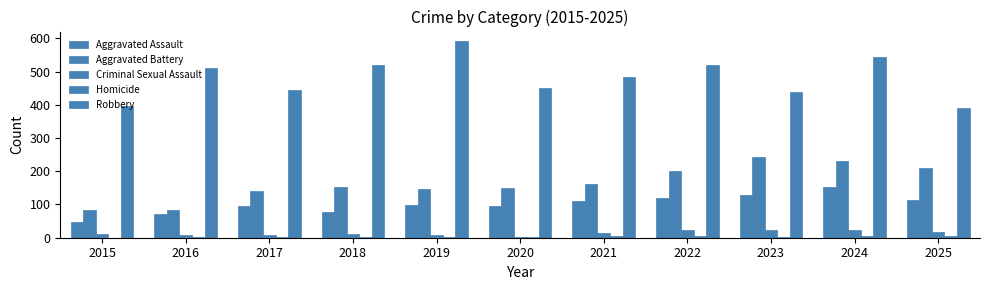

How many distinct data groups are displayed?

5